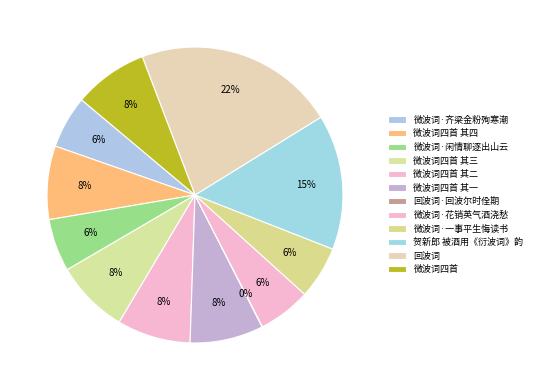

Rank the categories by value from highest to lowest.

回波词, 贺新郎 被酒用《衍波词》韵, 微波词四首, 微波词四首 其四, 微波词四首 其三, 微波词四首 其二, 微波词四首 其一, 微波词·闲情聊逐出山云, 微波词·一事平生悔读书, 微波词·齐梁金粉殉寒潮, 微波词·花销英气酒浇愁, 回波词·回波尔时佺期